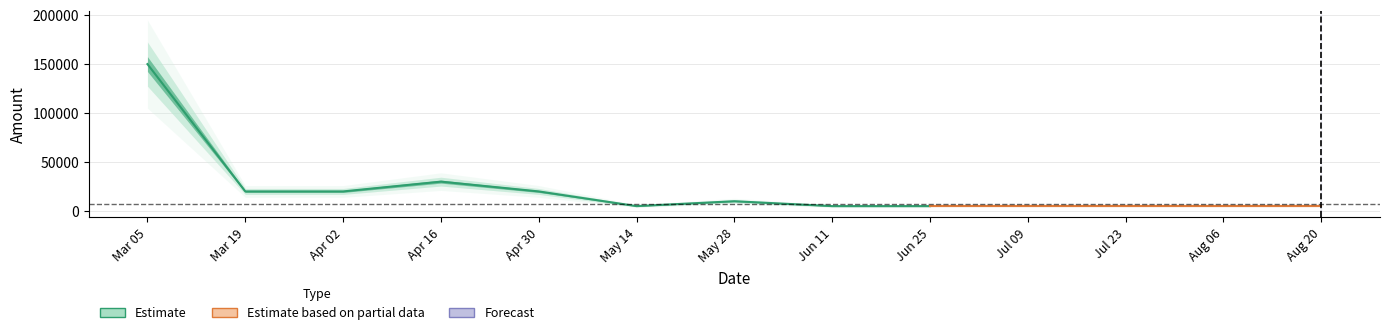

At which category does the data reach its first local peak?

2024-04-16